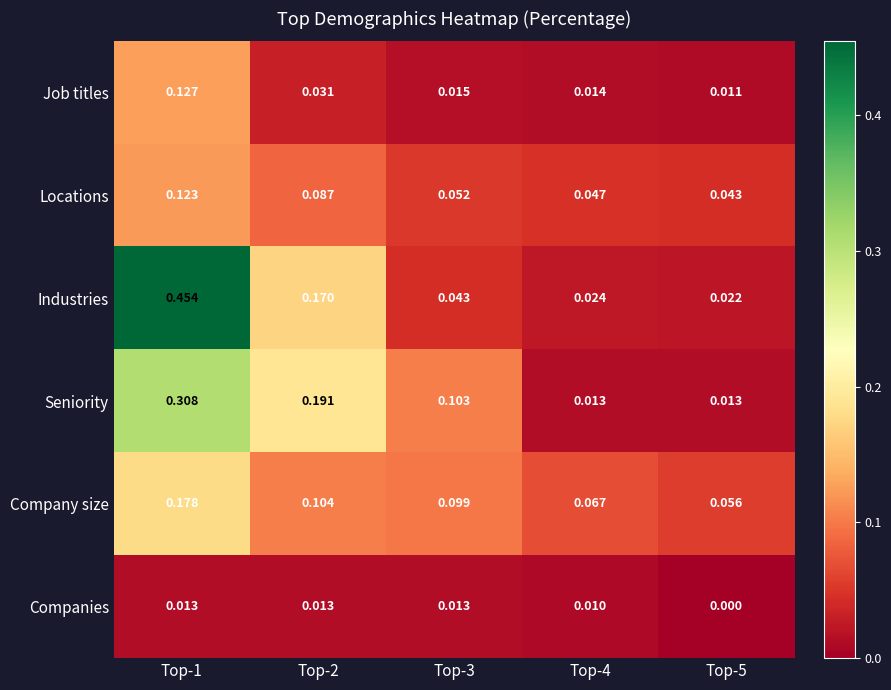

Rank the series at Top-2 from highest to lowest value.

Seniority, Industries, Company size, Locations, Job titles, Companies